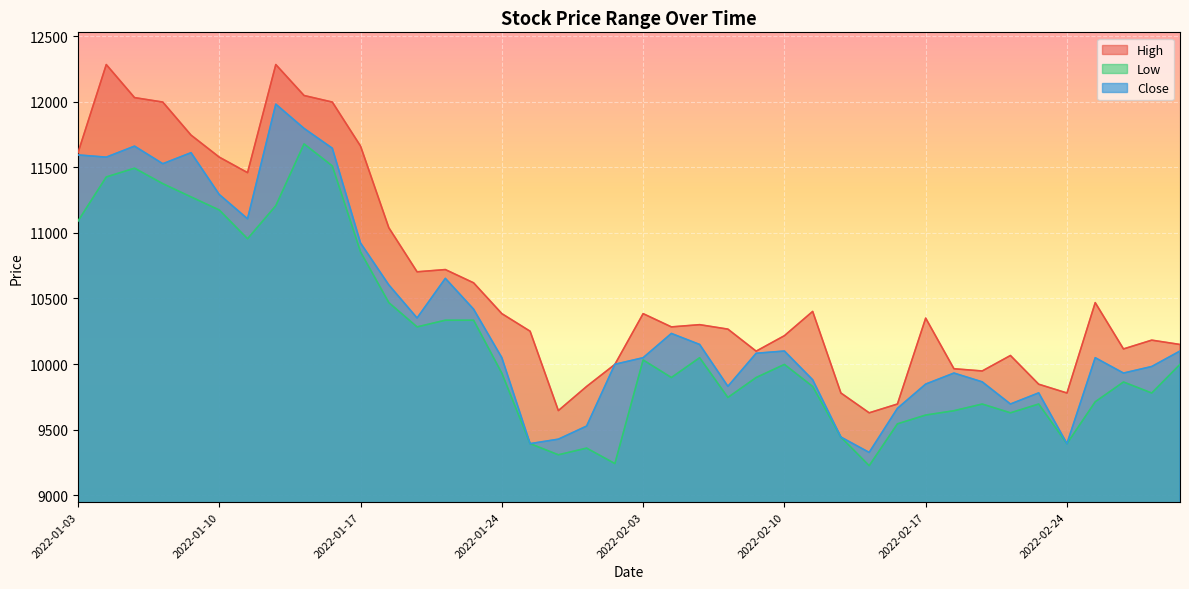

What is the value of the High point at the 35th from the left?

9846